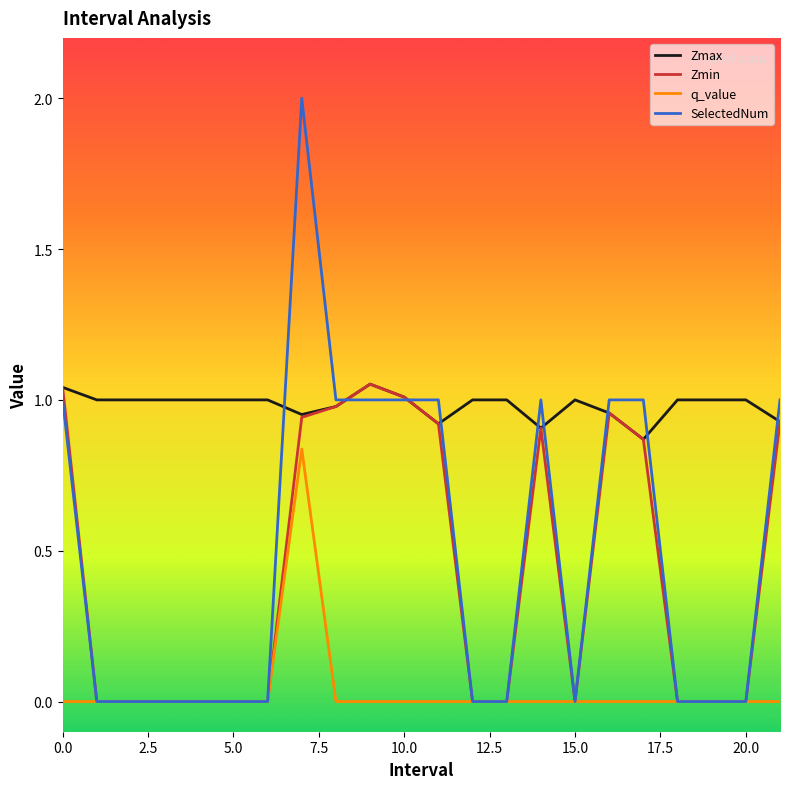

What is the maximum value for SelectedNum?

2.0